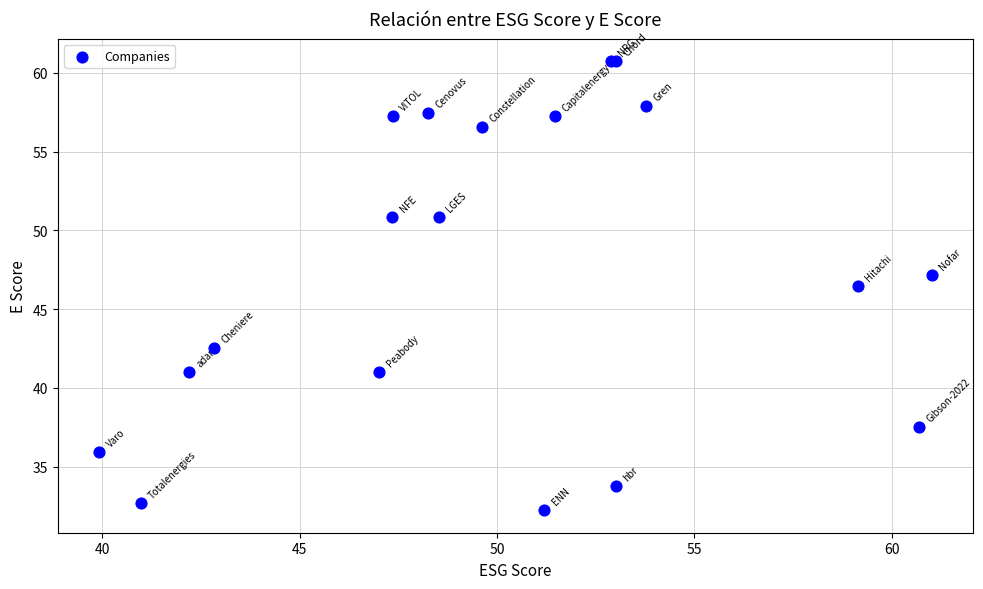

What Y value in the scatter plot is closest to 46?

46.5